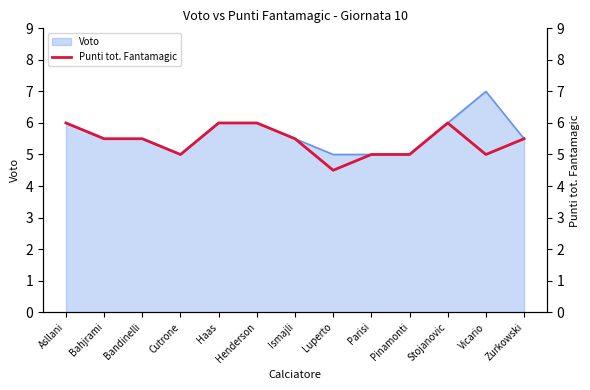

What position from the left is Henderson?

6